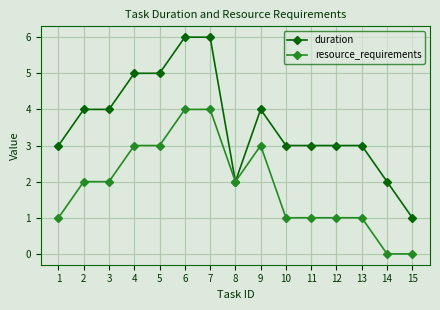

What is the total value across all series at 7?

10